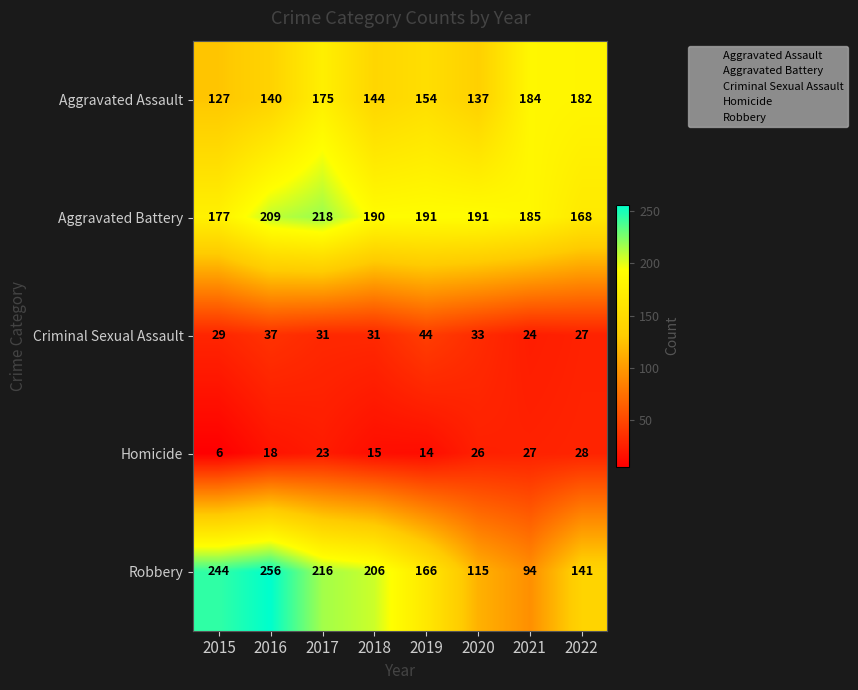

Count the number of data series in this chart.

5